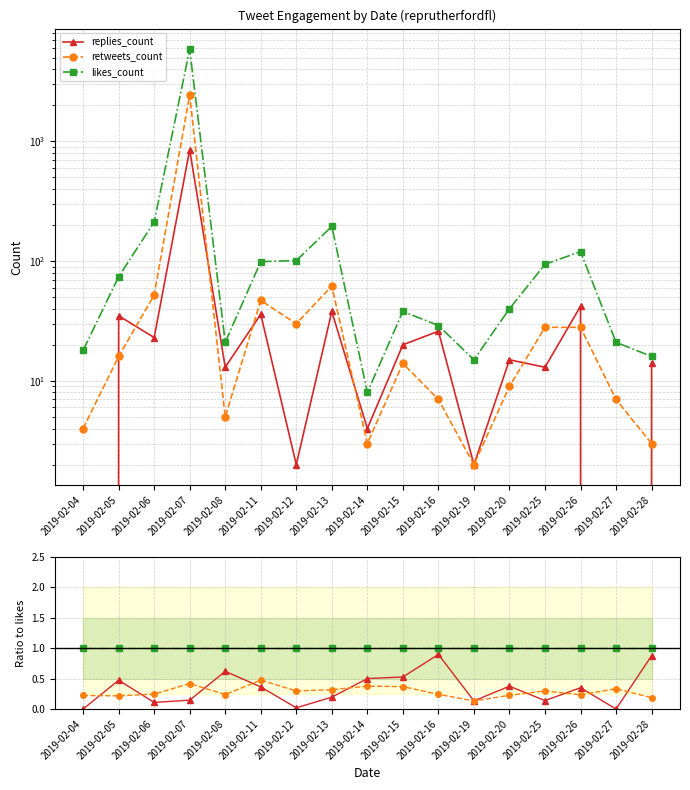

What is the total value across all series at 2019-02-14?

1.9